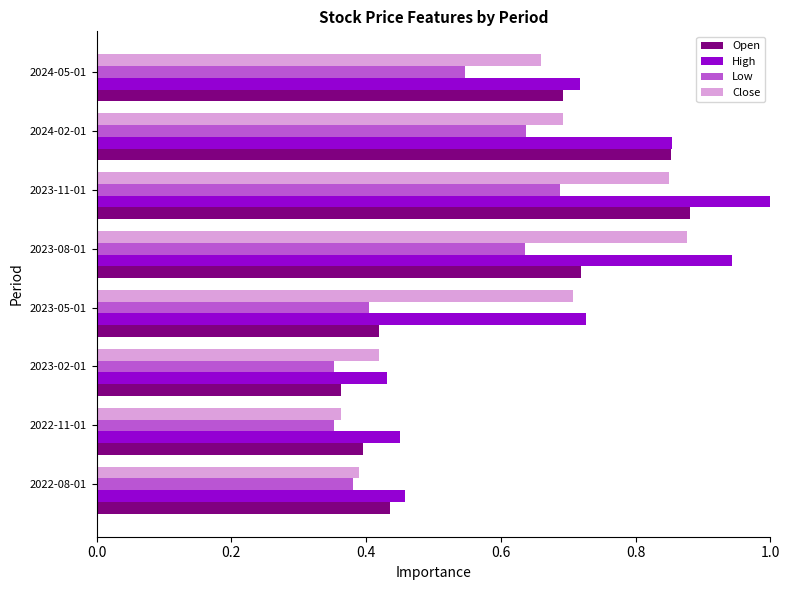

Between 2022-11-01 and 2023-05-01, which series saw the biggest shift?

Close